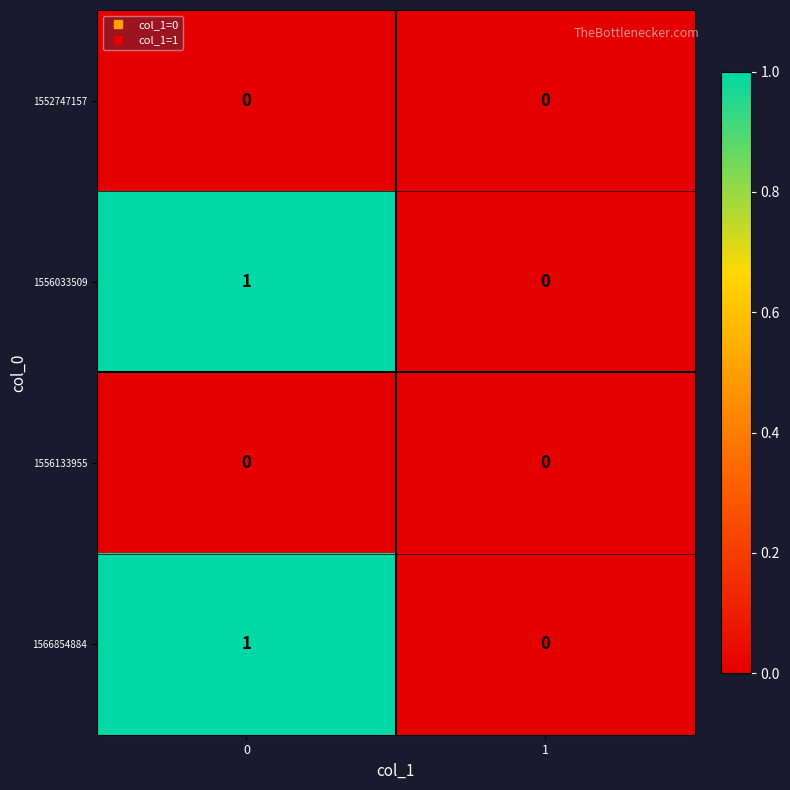

Reading right to left, what are all the values shown in this chart?

1552747157: 0	0
1556033509: 0	1
1556133955: 0	0
1566854884: 0	1